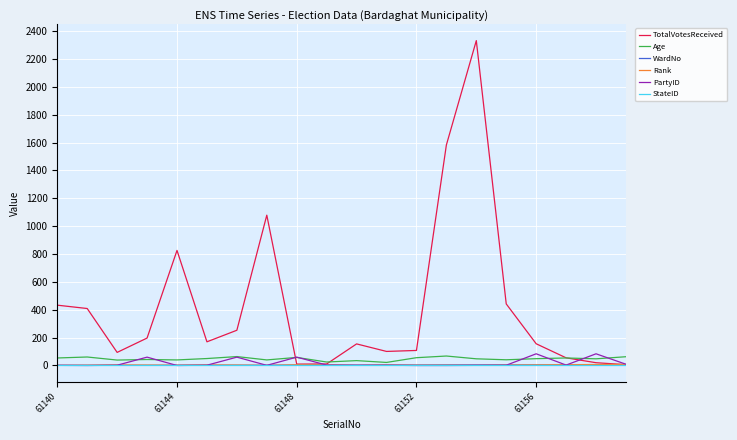

Which series has the widest spread of values?

TotalVotesReceived